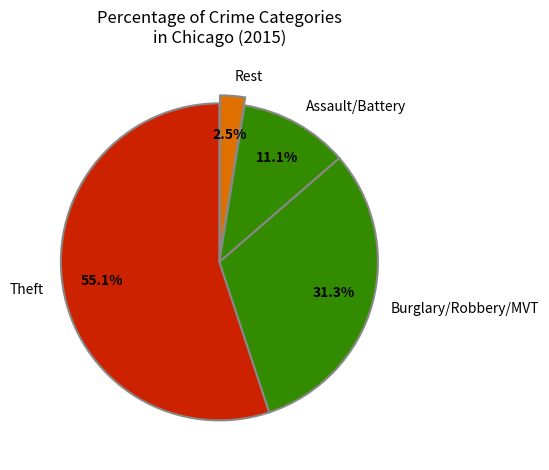

What is the majority slice?

Theft